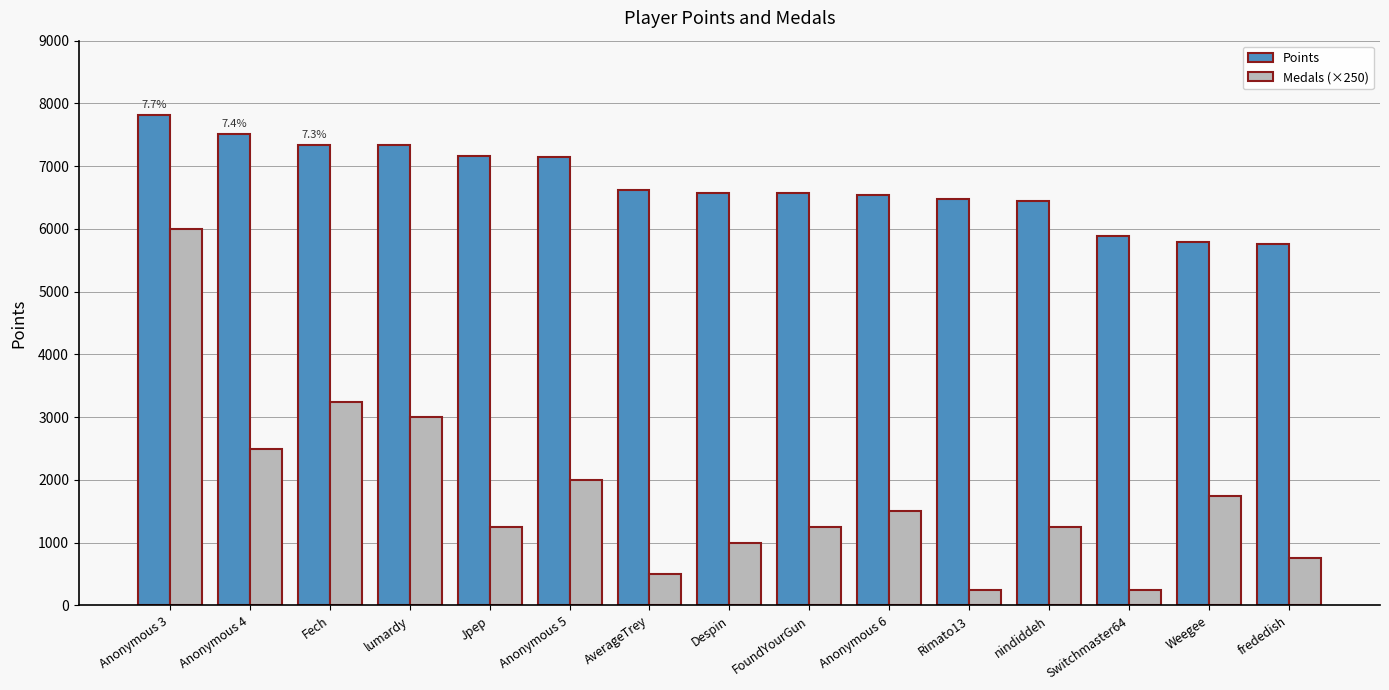

At how many categories does at least one series exceed 2796?

15